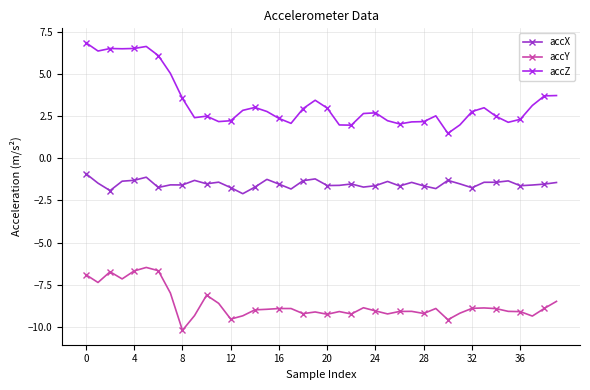

What is the maximum value for accZ?

6.8